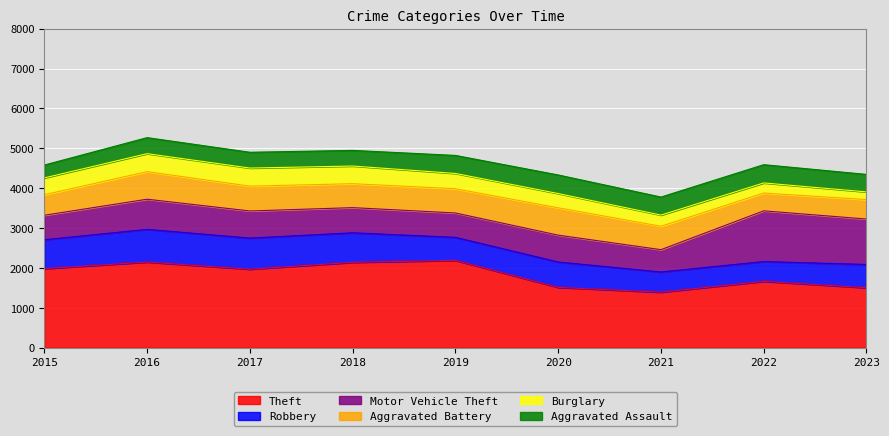

True or false: Burglary and Robbery cross at least once.

False